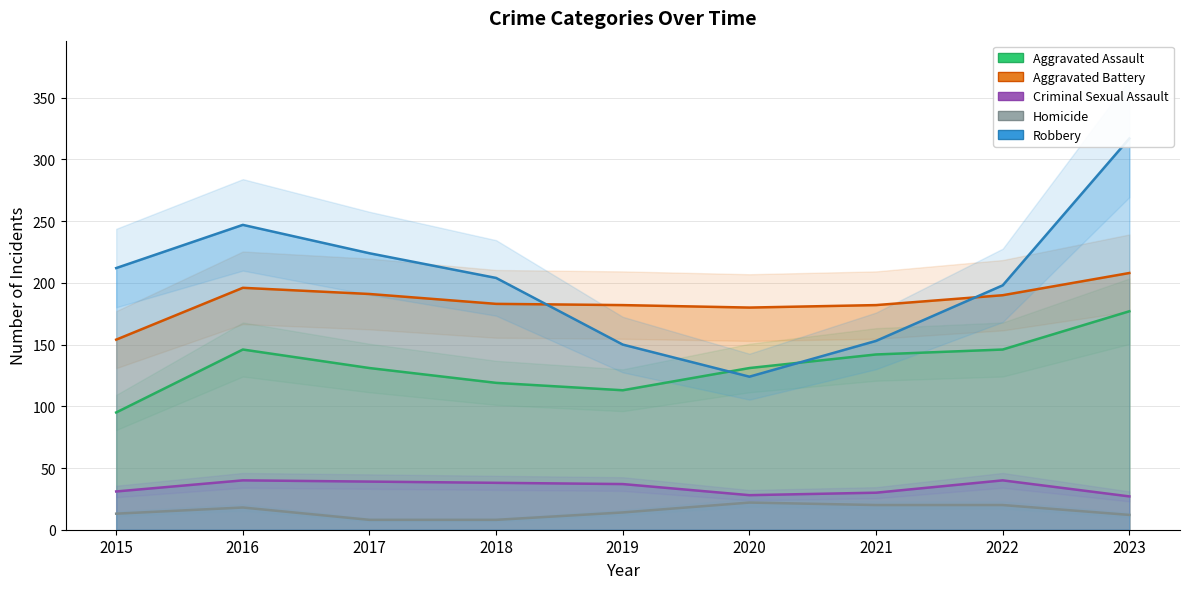

Is it true that Homicide equals 13 at 2015?

True